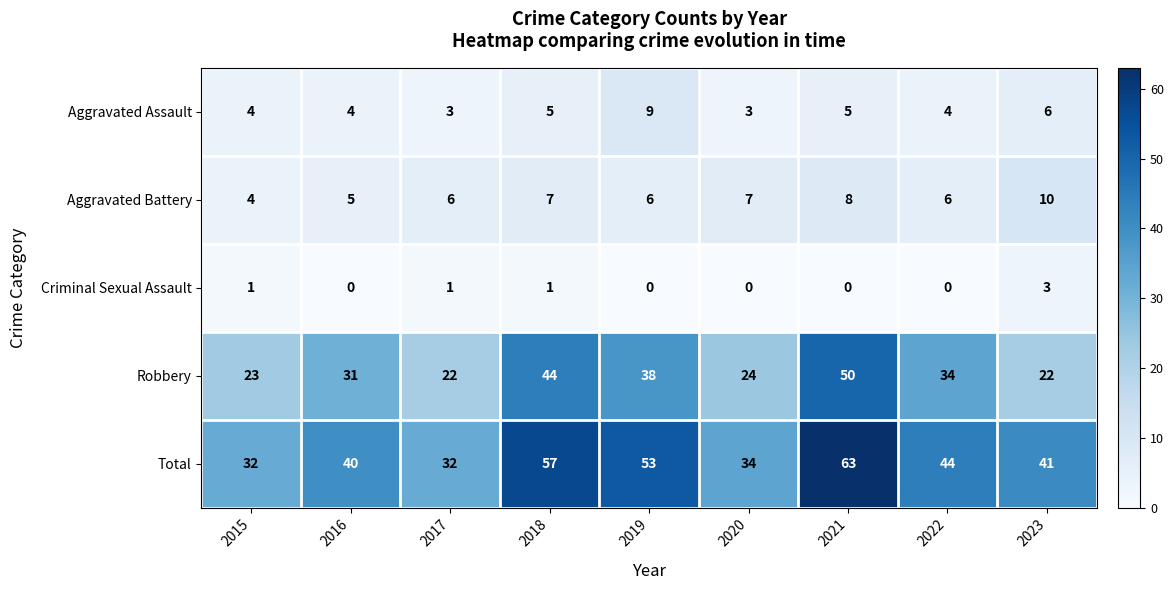

Which series has the widest spread of values?

Total